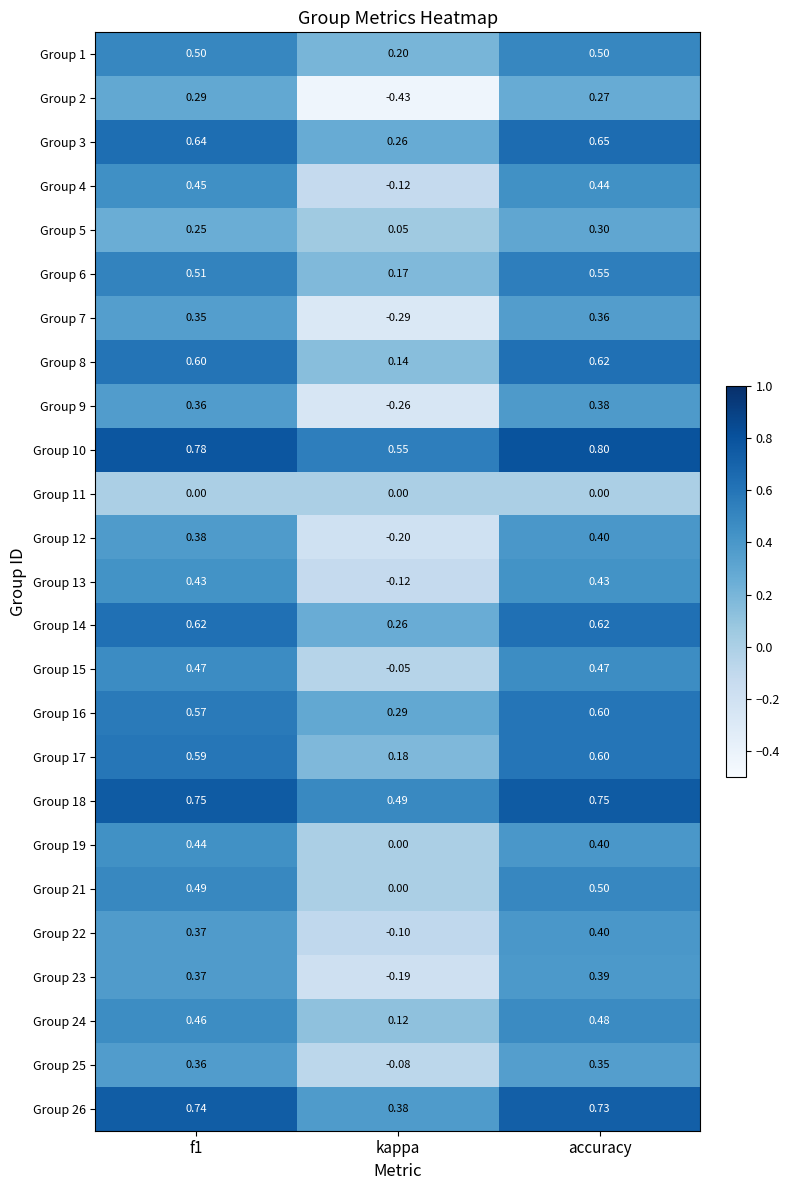

Which category has the highest value in the Group 16 series?

accuracy